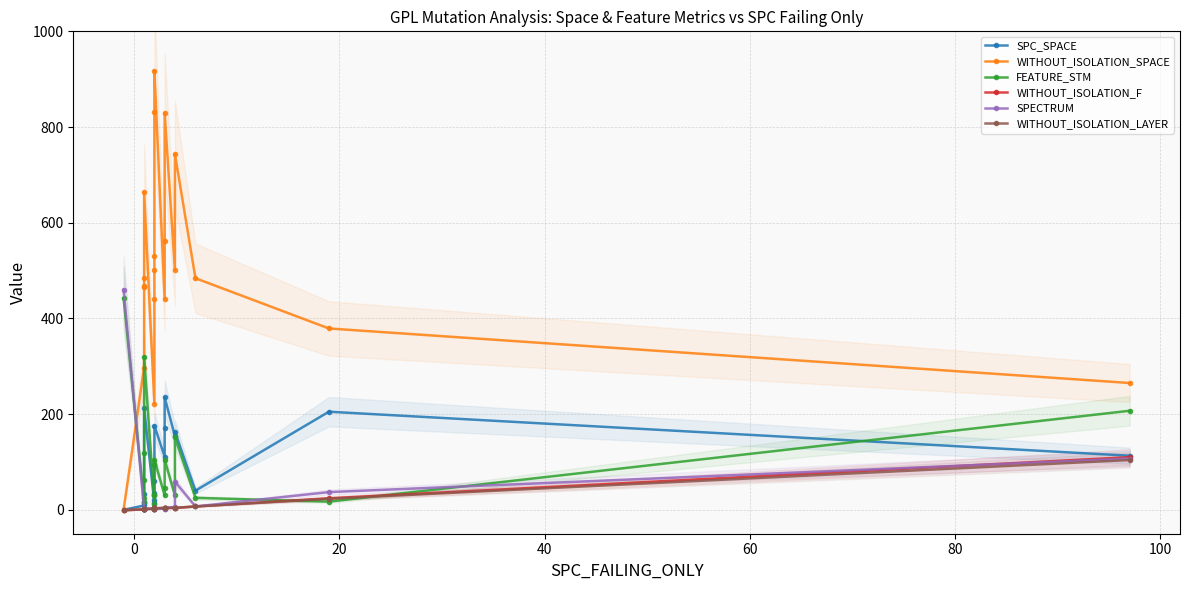

Reading right to left, what are all the values shown in this chart?

SPC_SPACE: 113	205	40	163	154	235	170	111	176	93	60	35	21	14	212	32	16	15	9	0
WITHOUT_ISOLATION_SPACE: 265	379	484	744	501	830	561	441	918	831	530	502	441	222	664	484	467	466	297	0
FEATURE_STM: 207	17	25	152	30	105	45	30	105	95	31	30	30	13	320	118	62	25	17	442
WITHOUT_ISOLATION_F: 110	24	7	4	4	4	4	4	3	3	3	3	2	2	2	2	2	2	1	-1
SPECTRUM: 107	37	7	59	6	4	2	2	3	3	3	2	2	2	2	2	2	1	1	460
WITHOUT_ISOLATION_LAYER: 104	23	7	4	4	4	4	4	3	3	3	3	2	2	2	2	2	2	1	-1